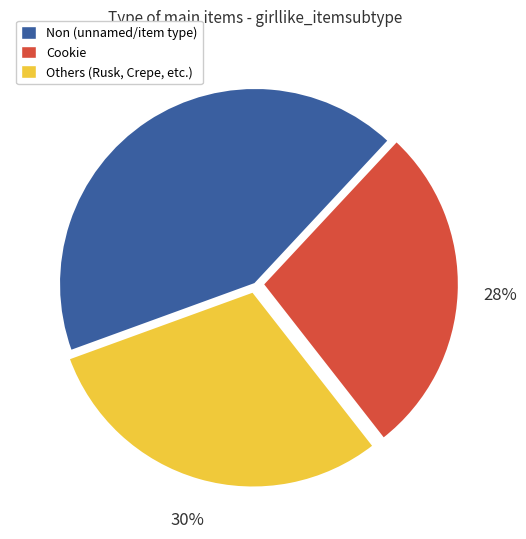

Count the number of slices in the pie.

3